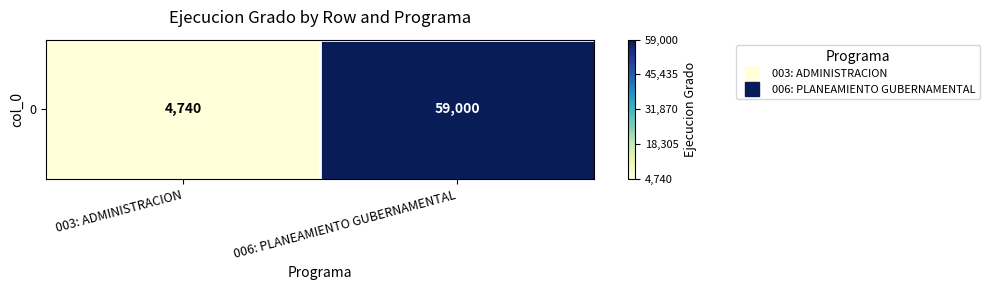

Reading left to right, extract all data points from this chart.

003: ADMINISTRACION=0	006: PLANEAMIENTO GUBERNAMENTAL=1